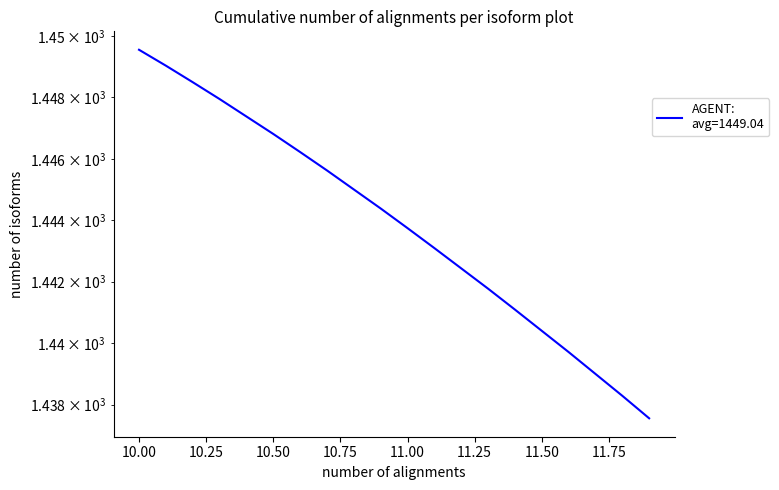

What is the average value?

1443.9